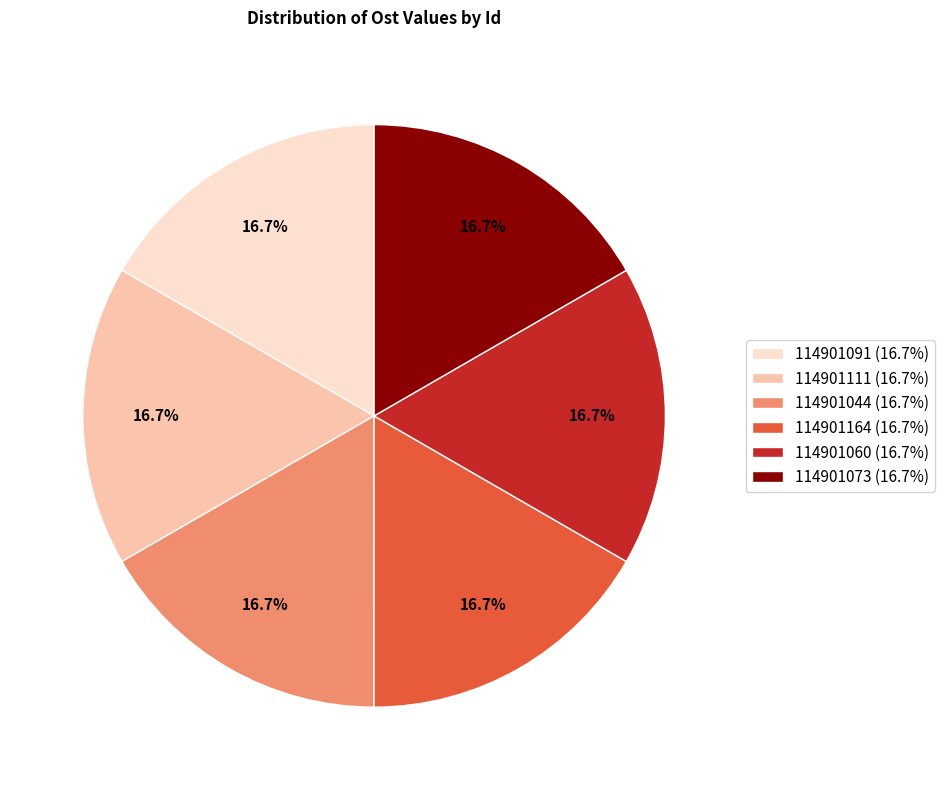

Does any single category account for the majority?

No